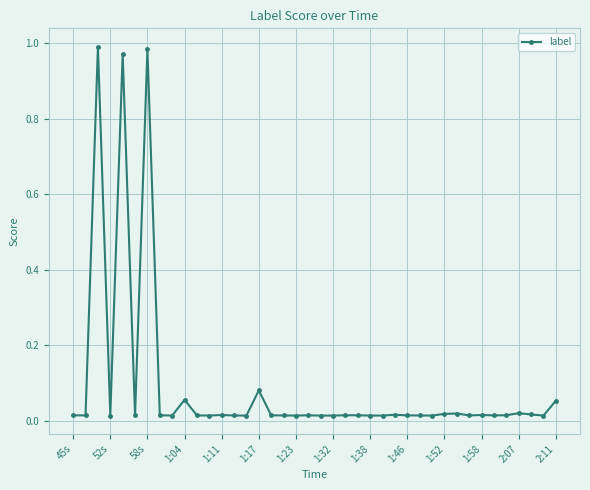

What is the sum of all values?

3.7